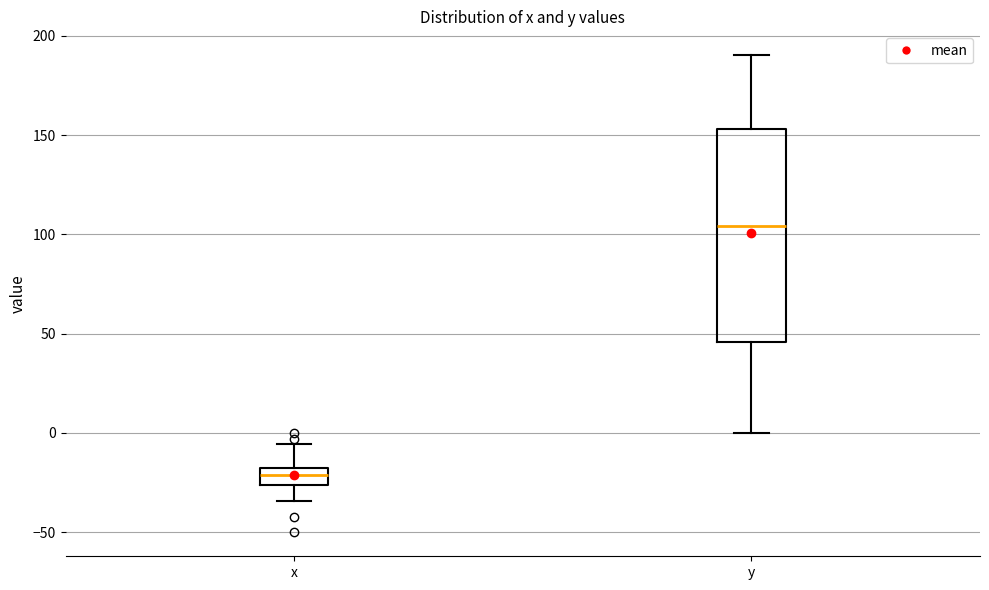

Which box is the tallest, from its lower edge to its upper edge?

y